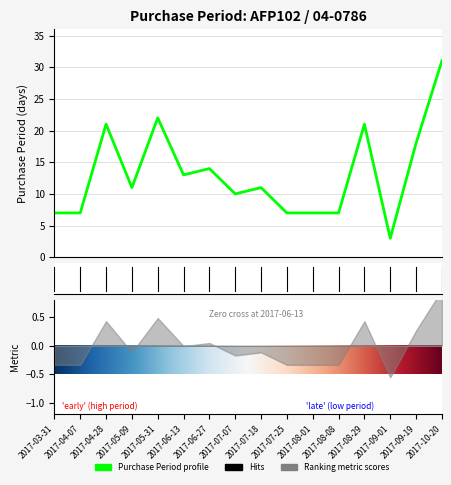

How many values exceed 11?

7